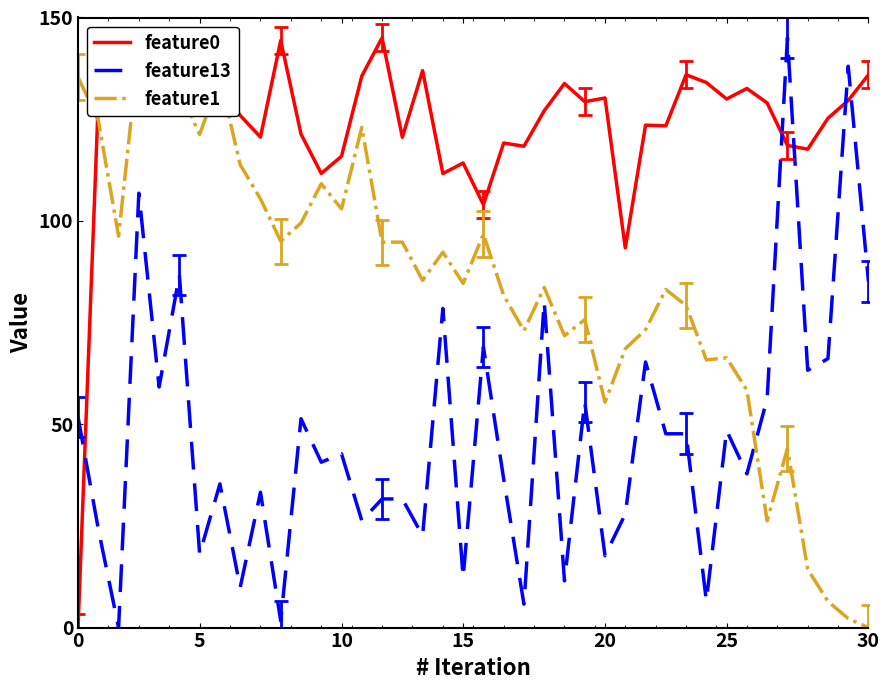

Is this an area chart (filled region under the line)?

No